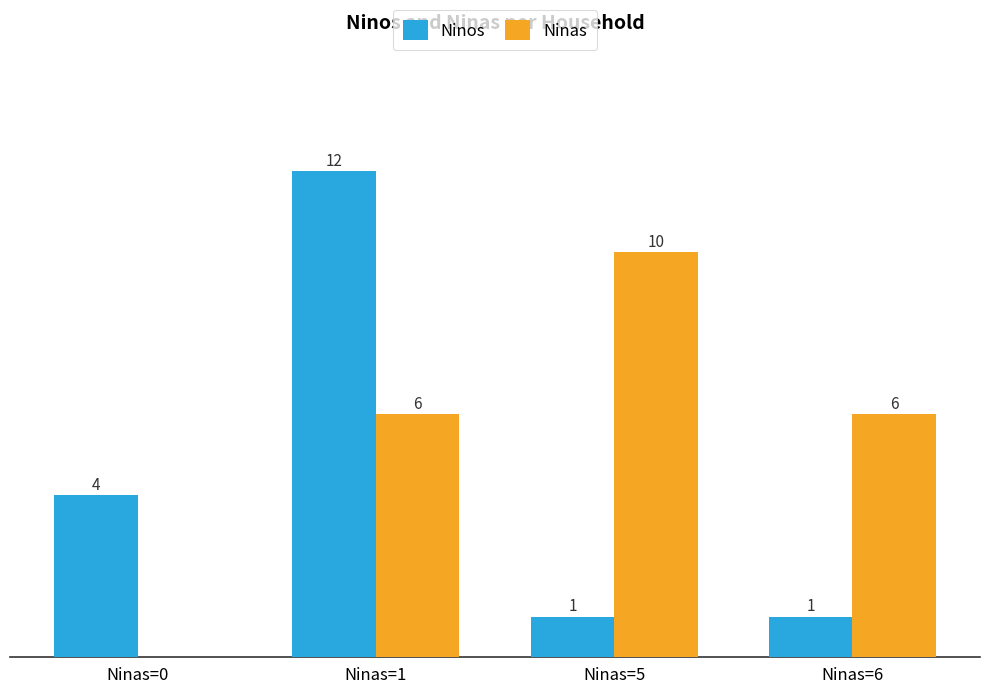

What are all the series names shown in the legend?

Ninos, Ninas